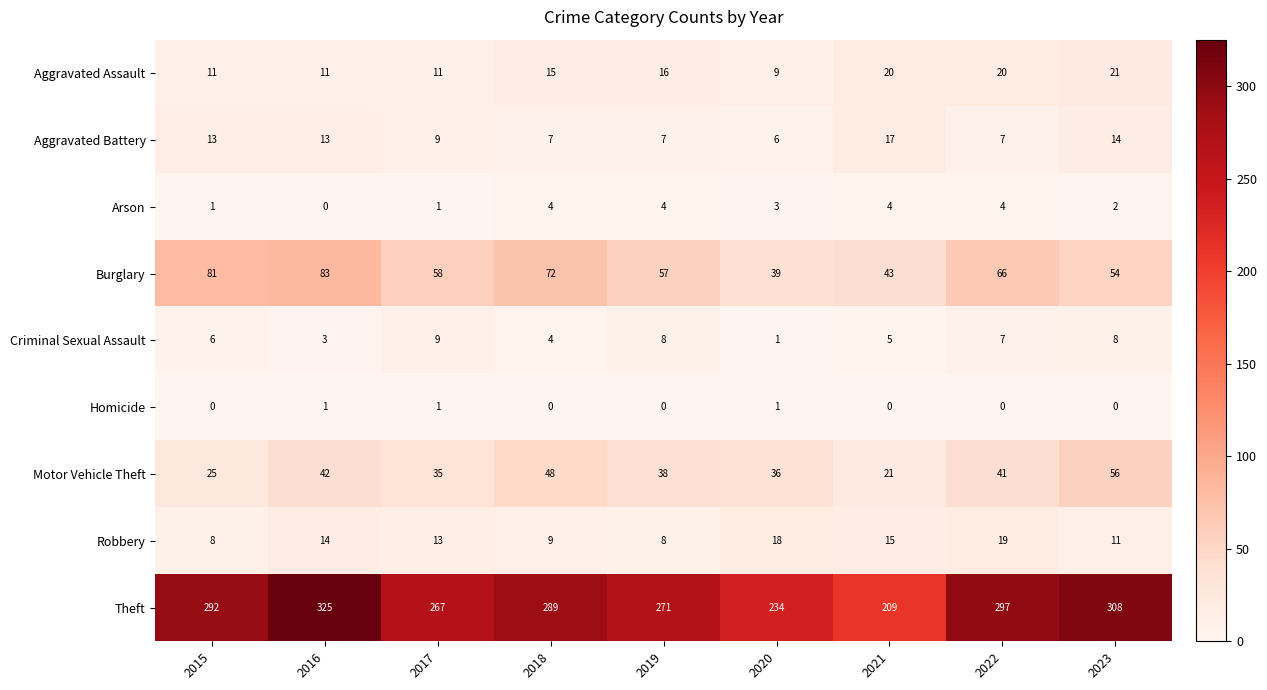

Between 2019 and 2021, which series saw the biggest shift?

Theft